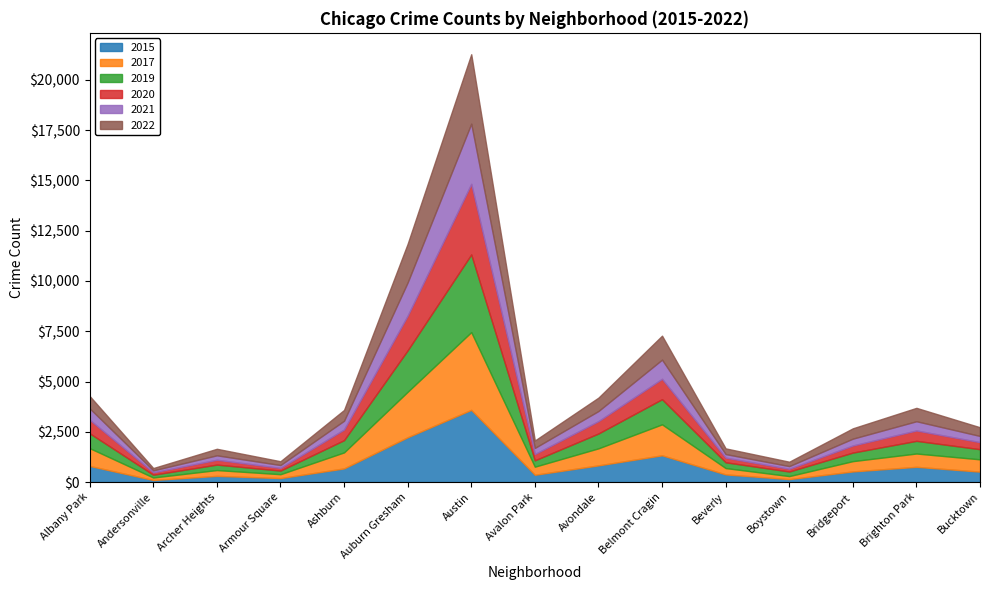

What is the sum of the 2021 values at Archer Heights and Austin?

3214